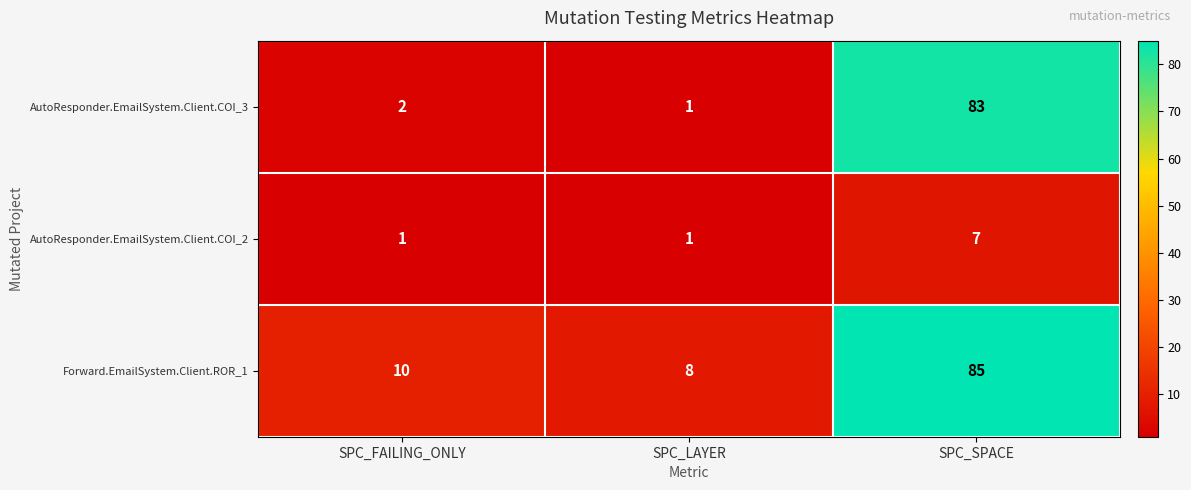

At which label is AutoResponder.EmailSystem.Client.COI_3 closest to 42?

SPC_FAILING_ONLY